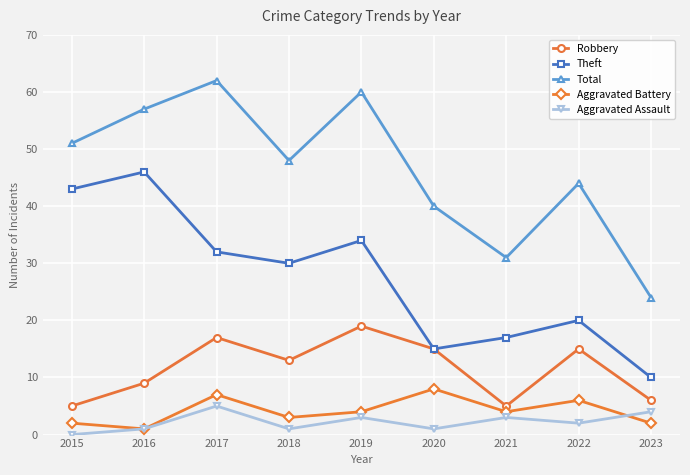

Reading right to left, extract all data points from this chart.

Robbery: 6	15	5	15	19	13	17	9	5
Theft: 10	20	17	15	34	30	32	46	43
Total: 24	44	31	40	60	48	62	57	51
Aggravated Battery: 2	6	4	8	4	3	7	1	2
Aggravated Assault: 4	2	3	1	3	1	5	1	0